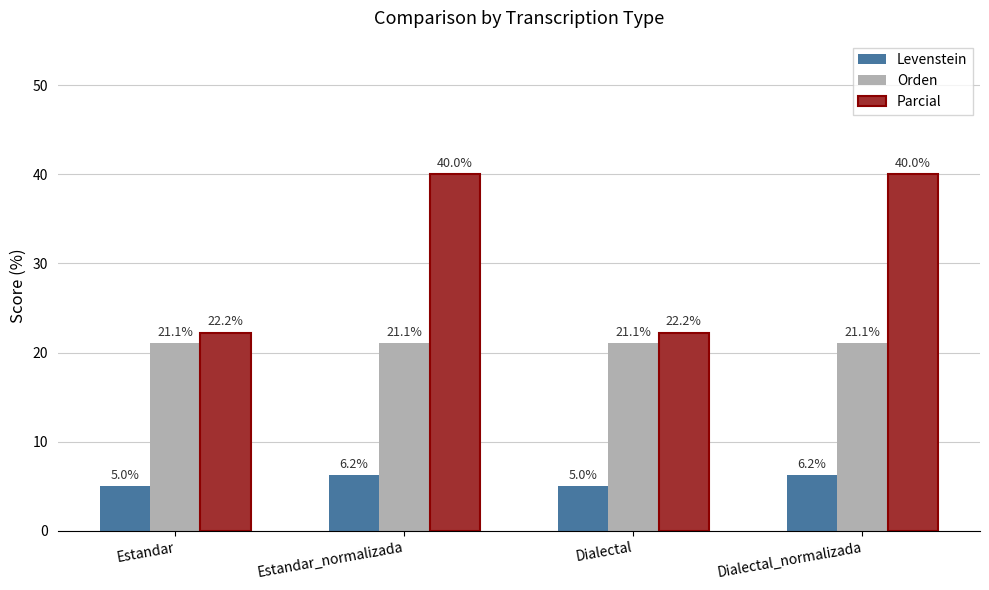

Rank the series by their maximum value, from highest to lowest.

Parcial, Orden, Levenstein